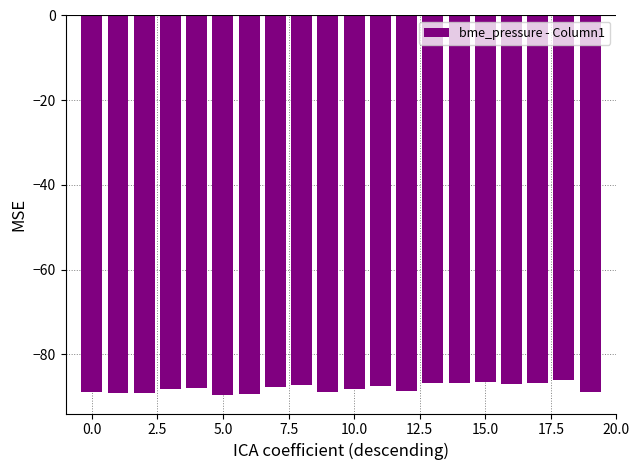

What is the value of the 2nd bar from the left?

-89.1